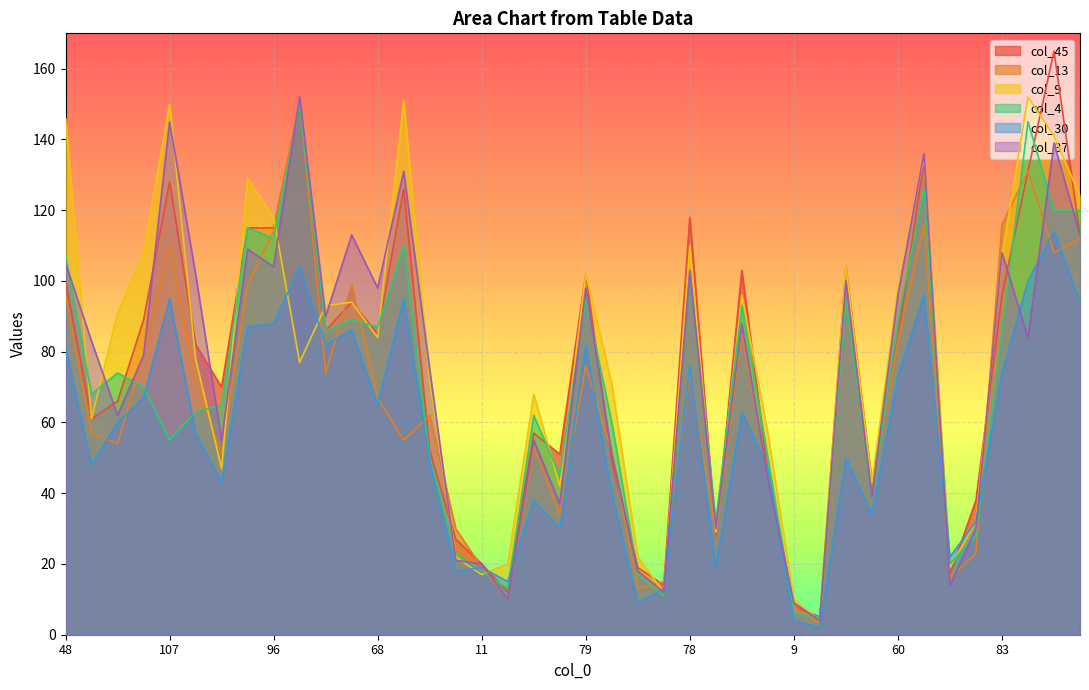

Reading right to left, what are all the values shown in this chart?

col_45: 113	165	131	96	38	17	134	84	43	104	5	8	46	103	28	118	14	19	49	102	51	57	12	20	27	52	126	85	94	86	150	115	115	70	82	128	89	66	61	100
col_13: 112	108	131	116	23	16	116	83	41	95	3	8	45	85	29	74	15	13	52	76	34	53	10	19	30	62	55	67	99	74	151	114	99	51	72	110	79	54	57	96
col_9: 124	141	152	107	32	19	135	98	43	104	4	10	57	96	29	110	12	22	71	102	42	68	20	17	22	72	151	84	94	93	77	118	129	47	78	150	108	91	61	146
col_4: 120	120	145	86	28	20	126	89	39	95	5	6	50	93	32	102	11	17	60	95	45	62	13	18	23	50	110	87	89	86	150	112	115	65	63	55	70	74	68	107
col_30: 94	114	100	74	32	22	96	73	34	50	2	4	47	63	19	76	13	9	40	82	30	38	15	19	18	49	95	65	86	82	104	88	87	43	57	95	67	60	48	81
col_37: 113	139	84	108	30	14	136	96	39	100	4	9	44	88	30	103	12	18	51	98	37	55	10	20	21	75	131	98	113	90	152	104	109	55	102	145	79	62	83	105